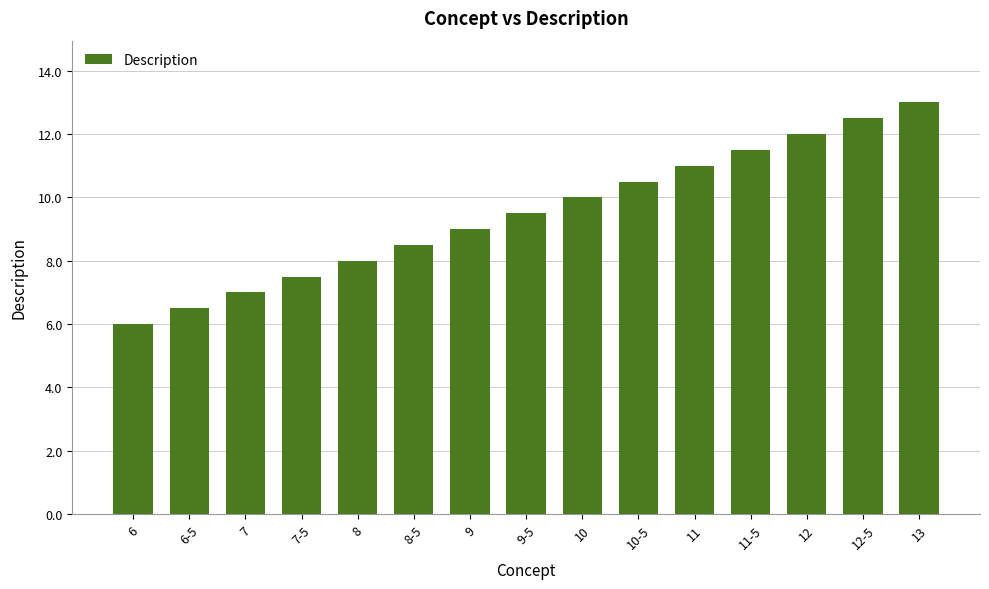

What is the difference between the values at 7-5 and 8?

0.5